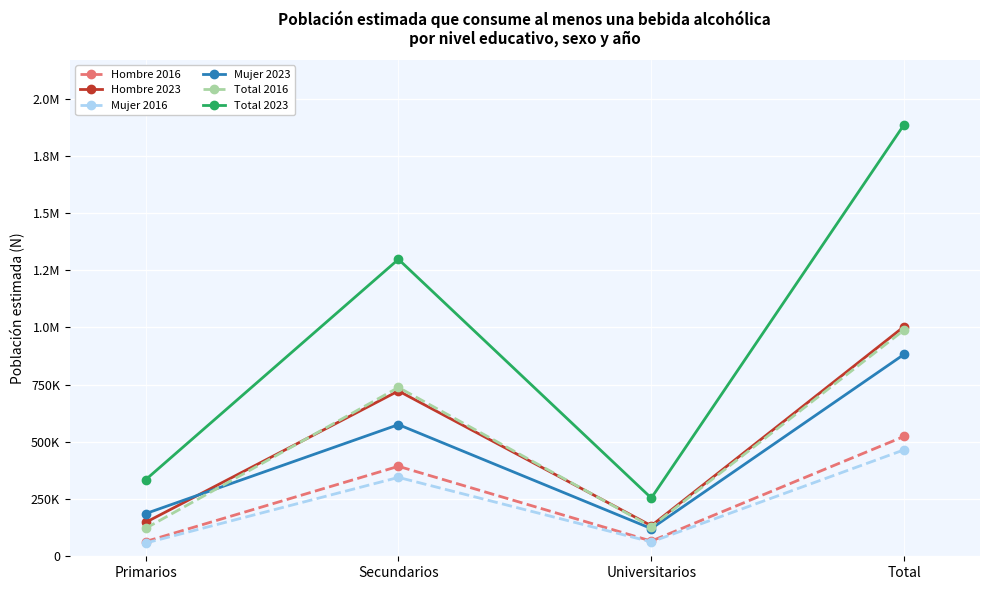

Does the chart have visible grid lines?

Yes